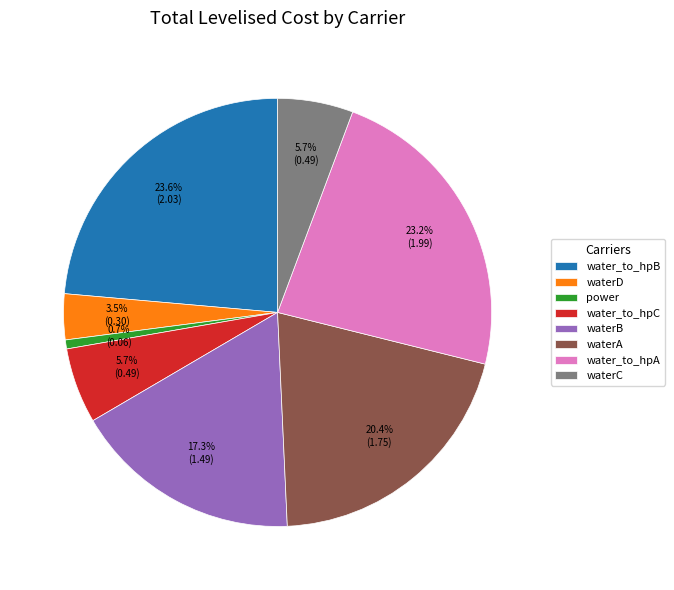

Between waterA and power, which is larger?

waterA